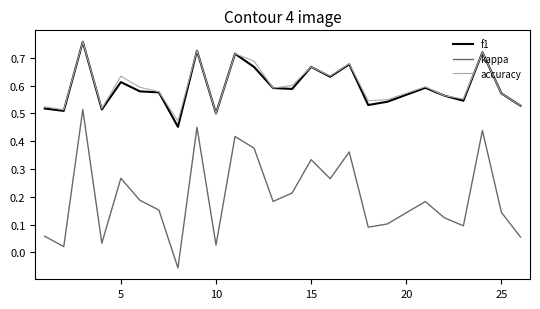

Which series has the widest spread of values?

kappa